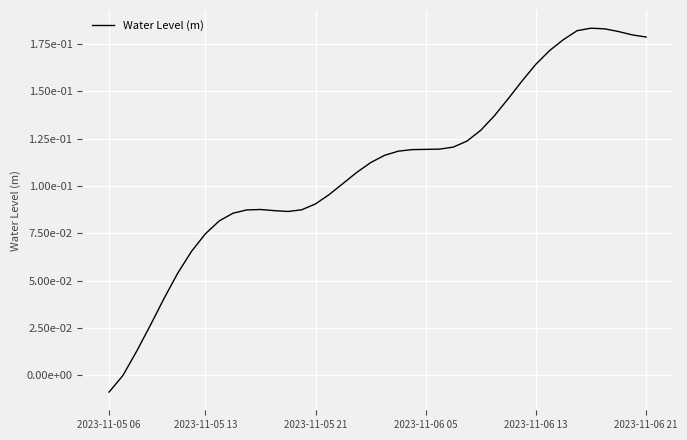

Is this an area chart (filled region under the line)?

No